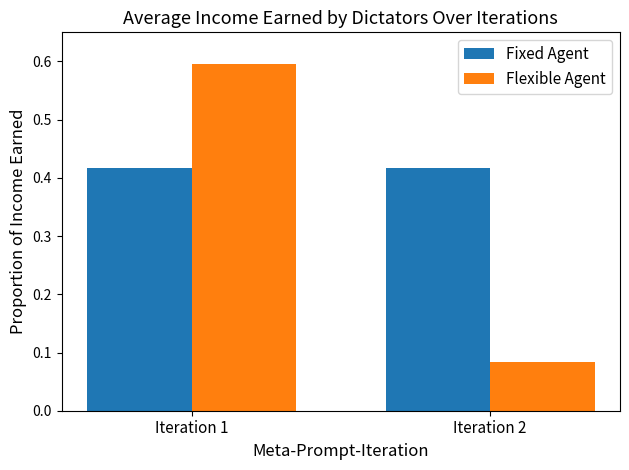

What is the spread (max minus min) of values at Iteration 2?

0.3